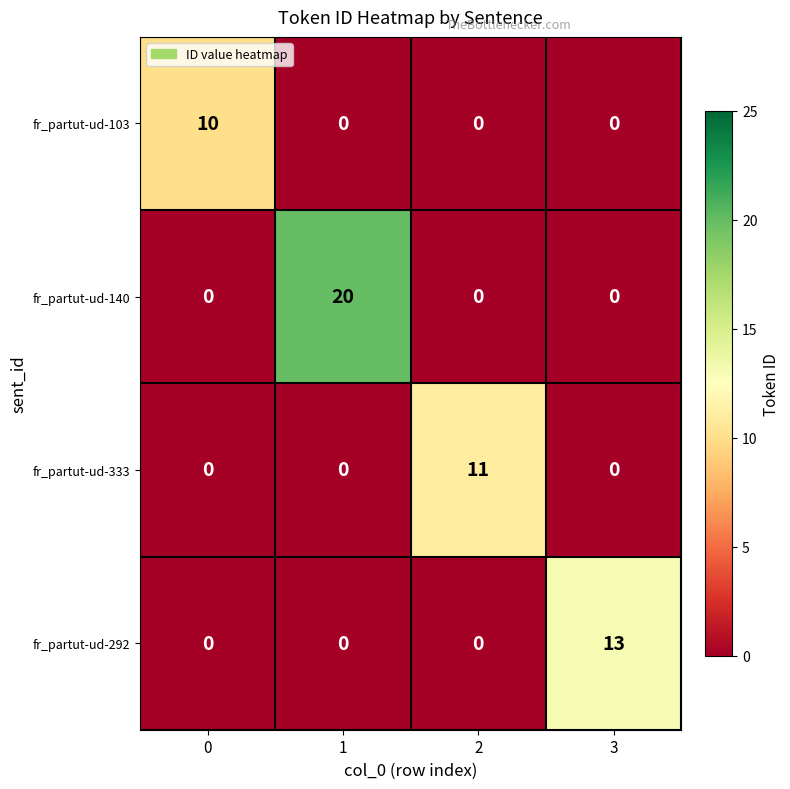

Reading right to left, list all the values displayed in this chart.

fr_partut-ud-103: 3=0	2=0	1=0	0=10
fr_partut-ud-140: 3=0	2=0	1=20	0=0
fr_partut-ud-333: 3=0	2=11	1=0	0=0
fr_partut-ud-292: 3=13	2=0	1=0	0=0